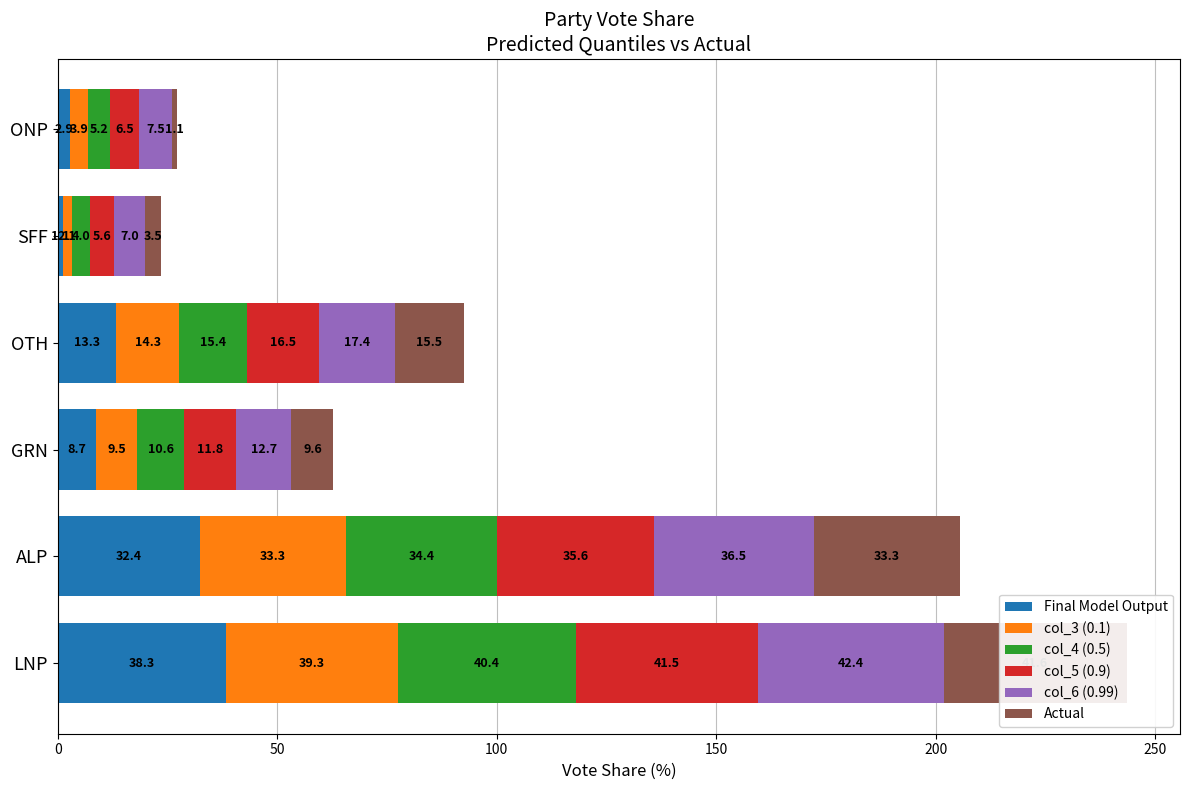

List the series in order of their peak value, highest first.

col_6 (0.99), Actual, col_5 (0.9), col_4 (0.5), col_3 (0.1), Final Model Output